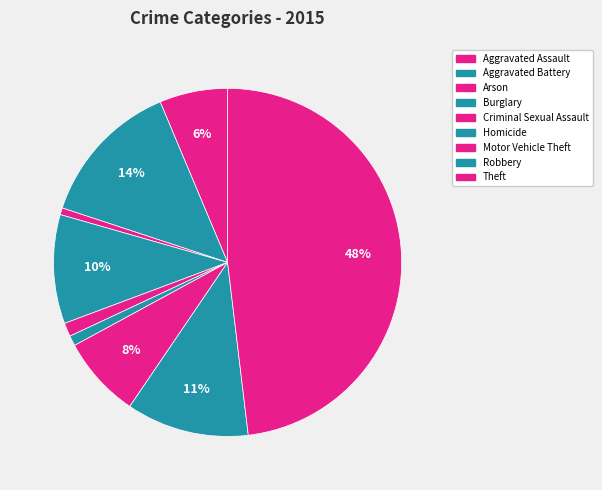

How many segments does this pie chart have?

9